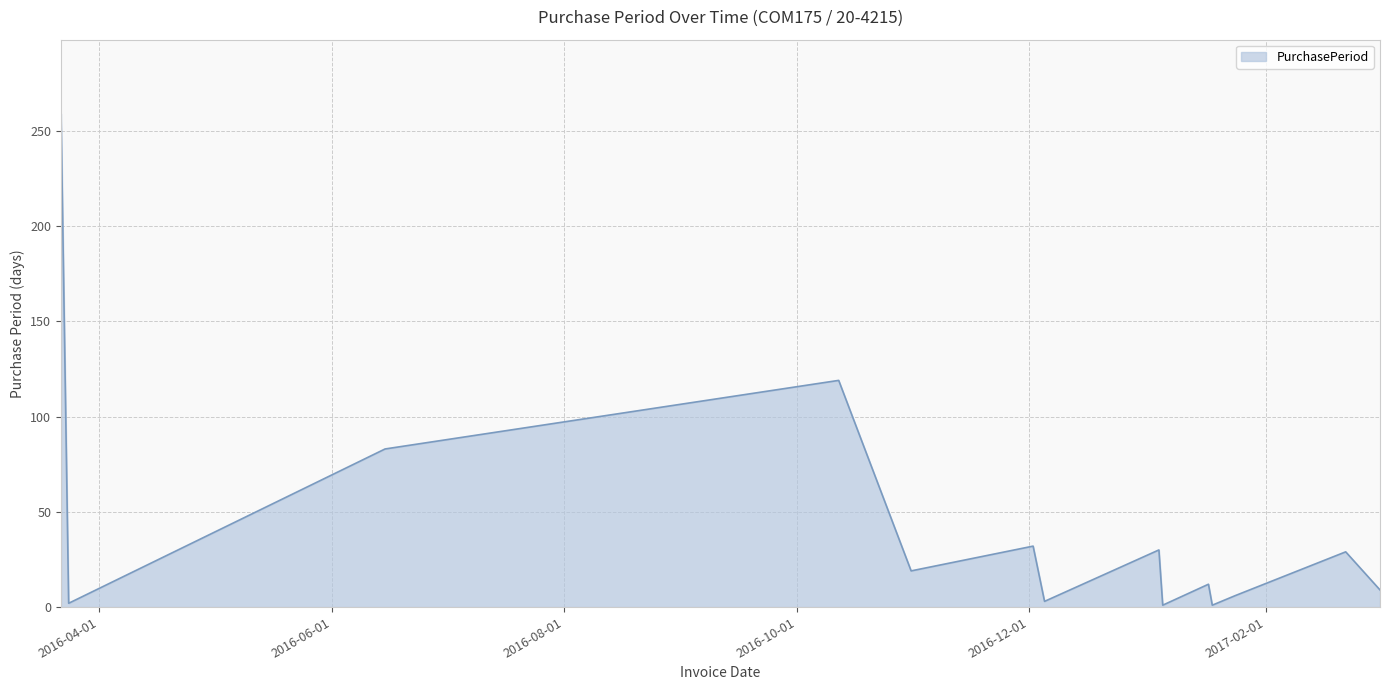

What is the greatest value displayed?

259